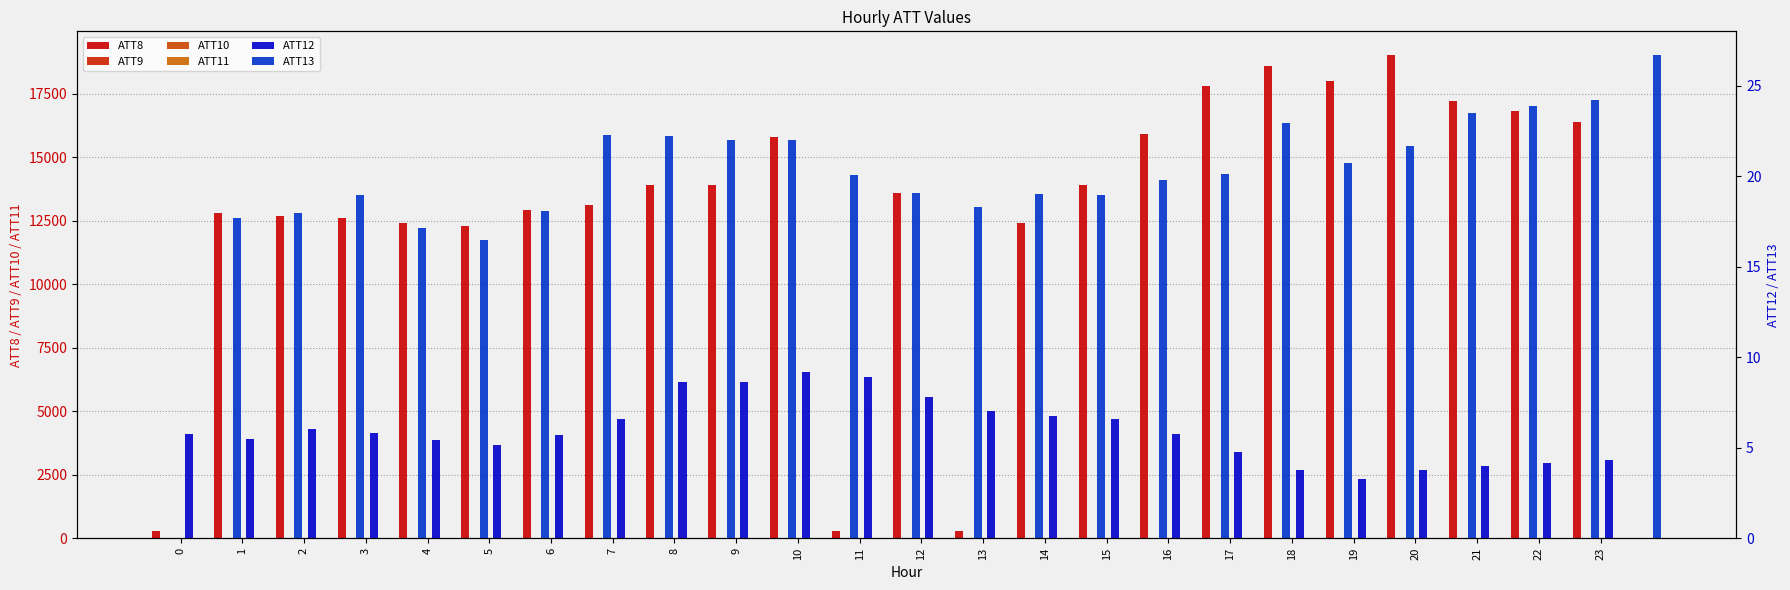

What is the difference between the maximum and second lowest values in the ATT13 series?

9.5